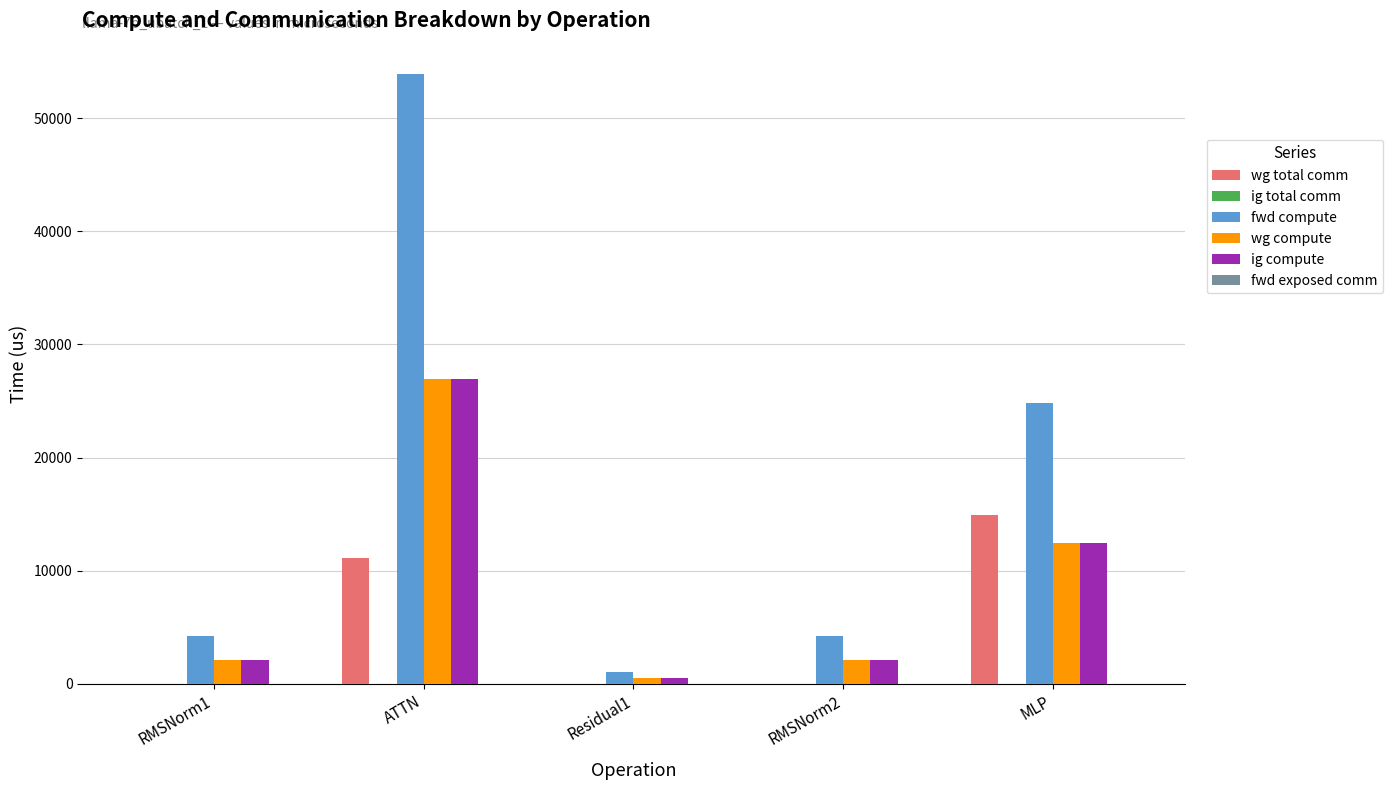

At which label is wg compute closest to 13730?

MLP